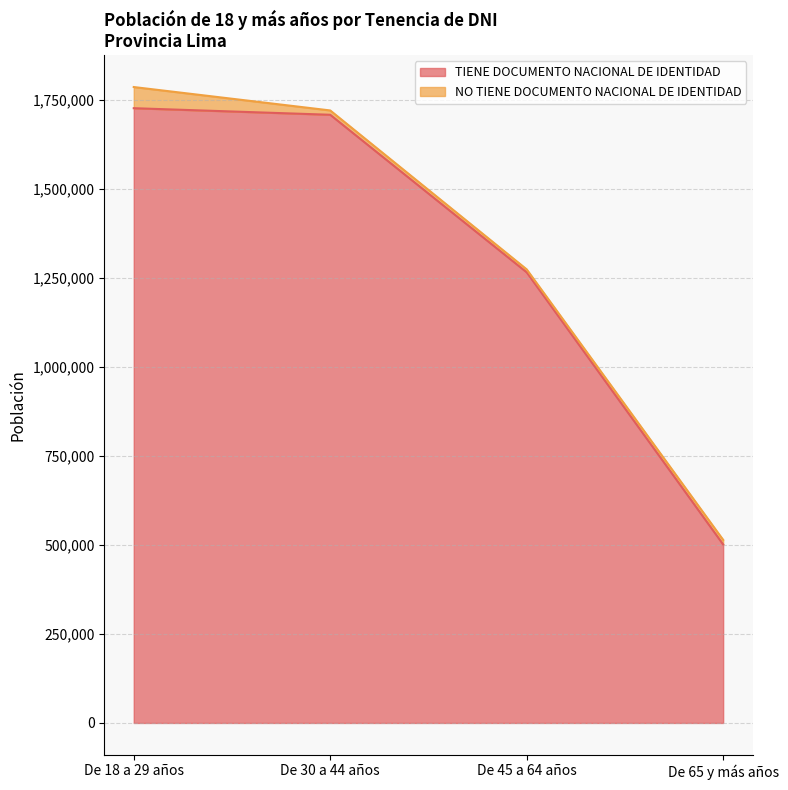

Read the value at De 18 a 29 años, to the nearest 10.

1727020